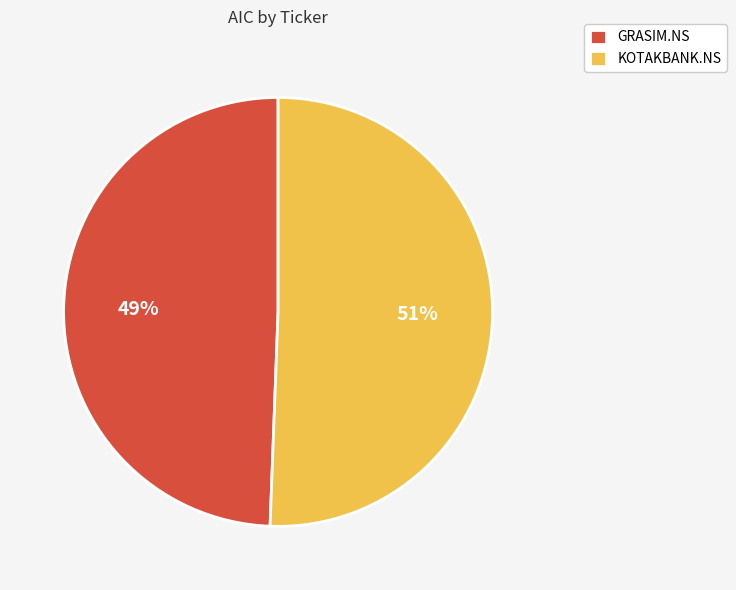

The GRASIM.NS slice represents 49% of the pie. True or false?

True